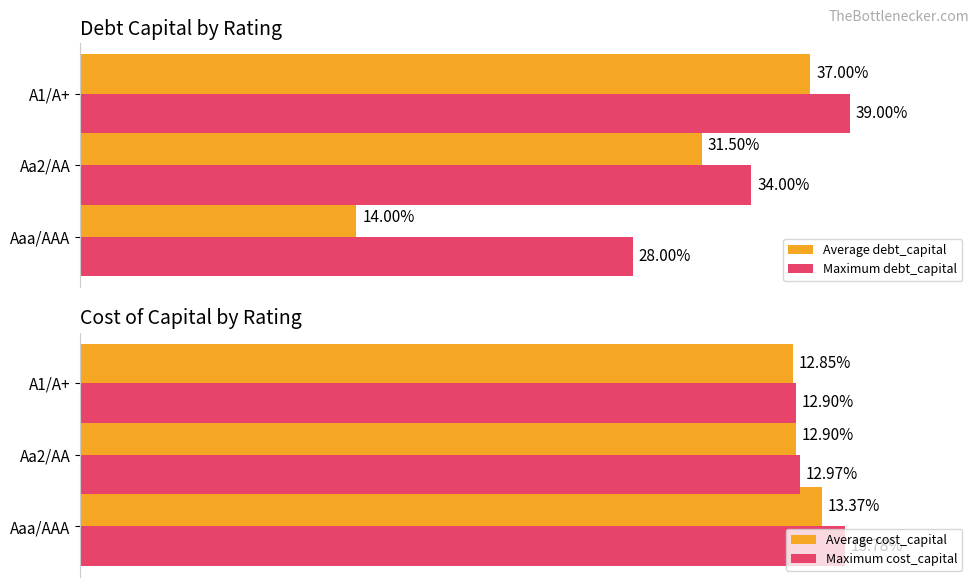

How many groups of bars are there?

3